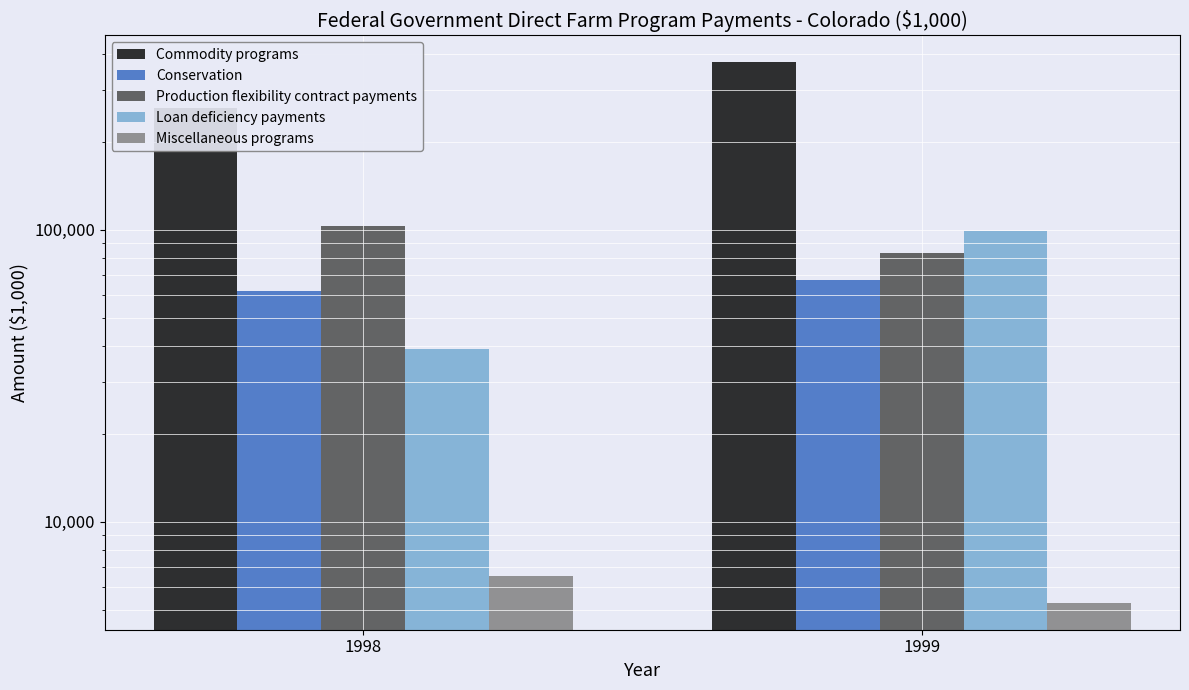

What is the value of the Commodity programs bar at the 1st from the left?

260325